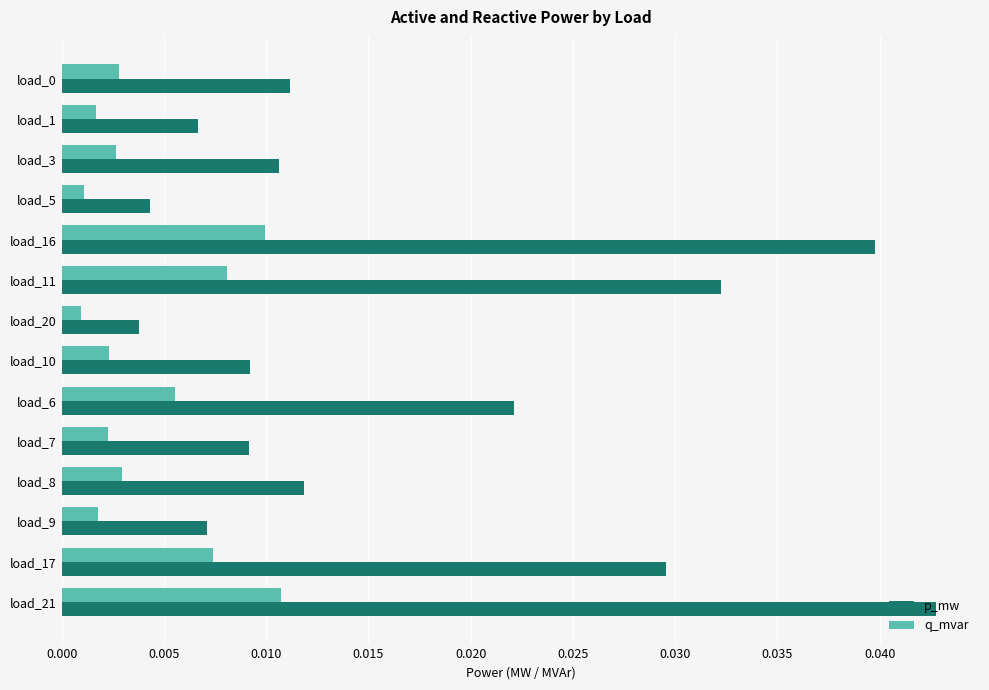

Rank the series by their maximum value, from highest to lowest.

p_mw, q_mvar